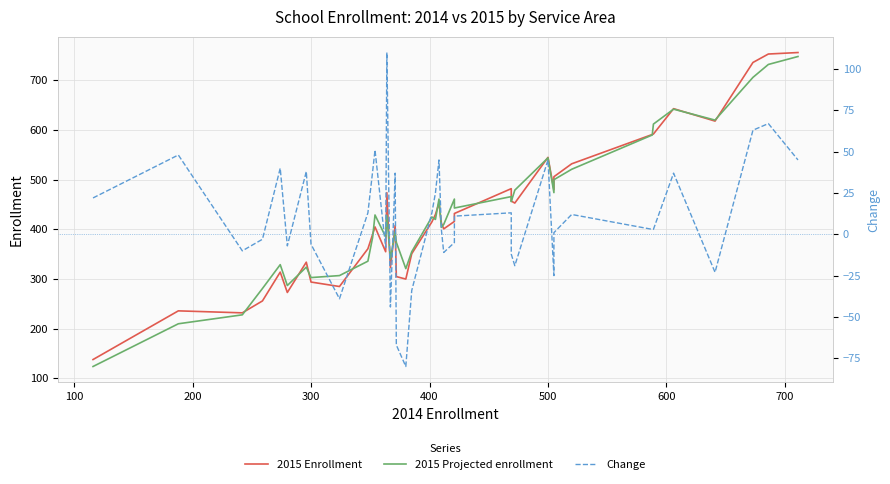

What is the difference between the maximum and minimum values in the Change series?

190